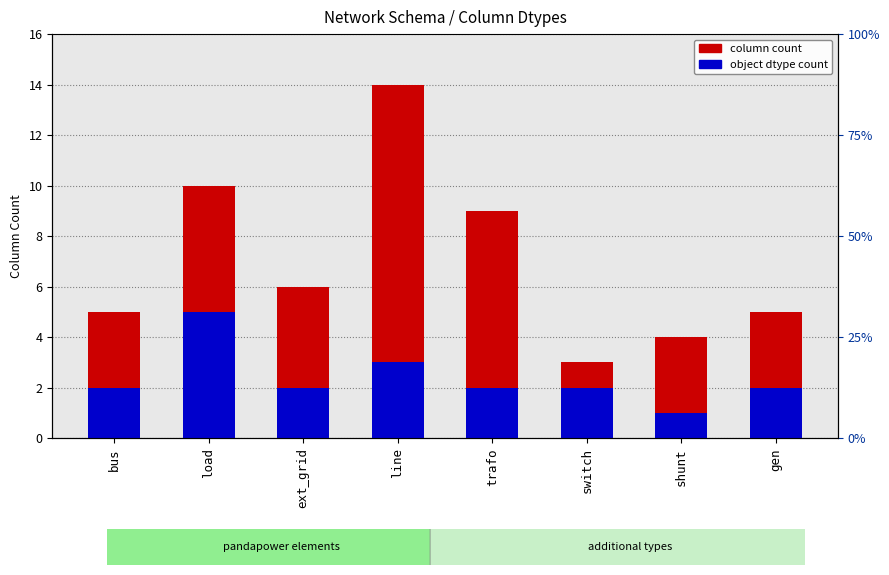

At which category is the sum across all series the highest?

line